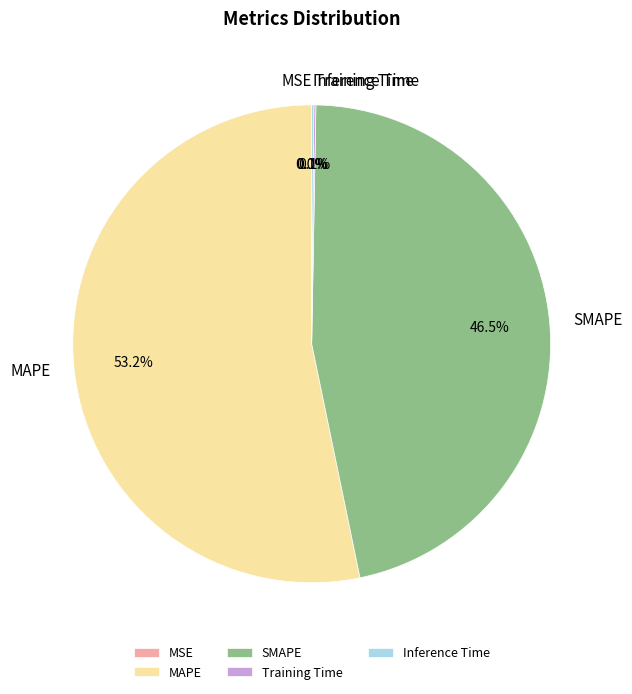

What is the largest slice in the pie chart?

MAPE